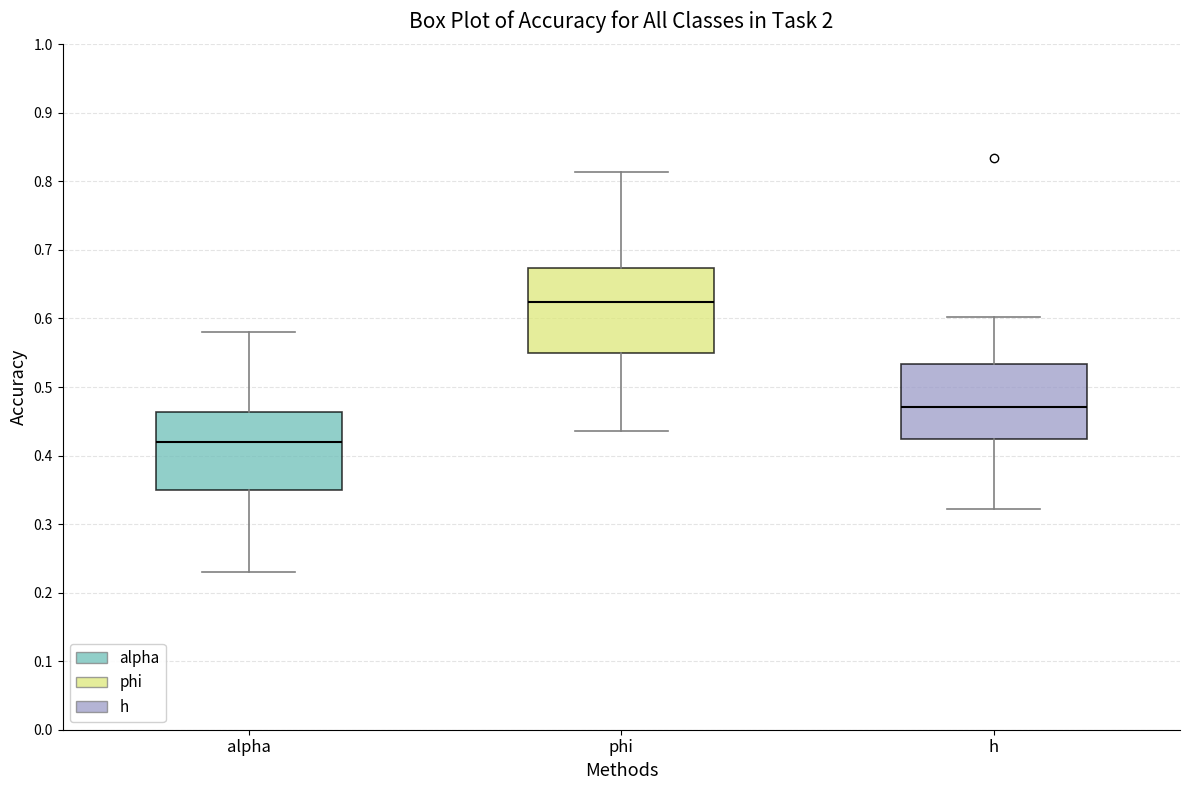

Where does the median line of the box for alpha sit on the y-axis? The values are not printed on the chart, so give them approximately, as read against the axis.

0.42